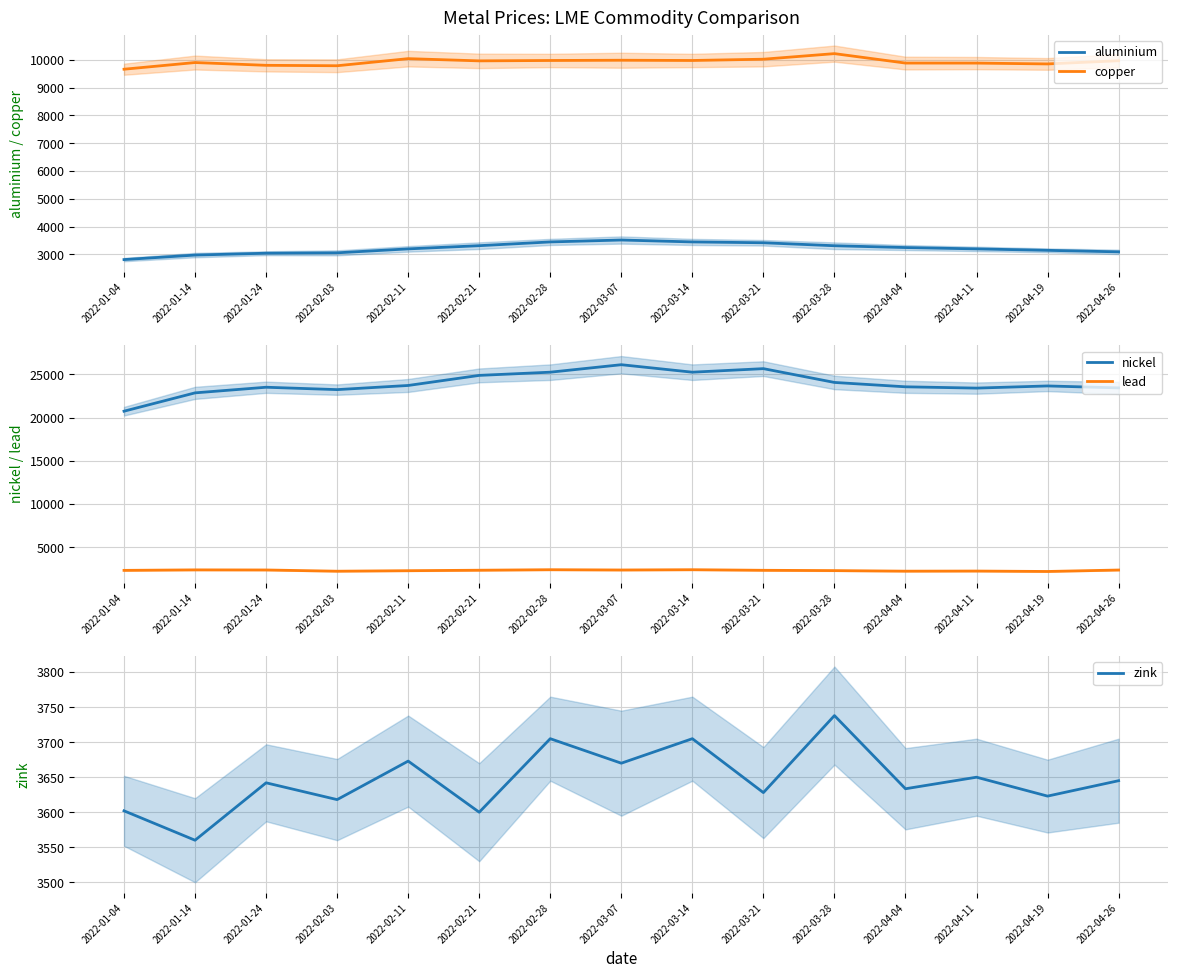

At which category does the chart reach its minimum across all series?

2022-04-19